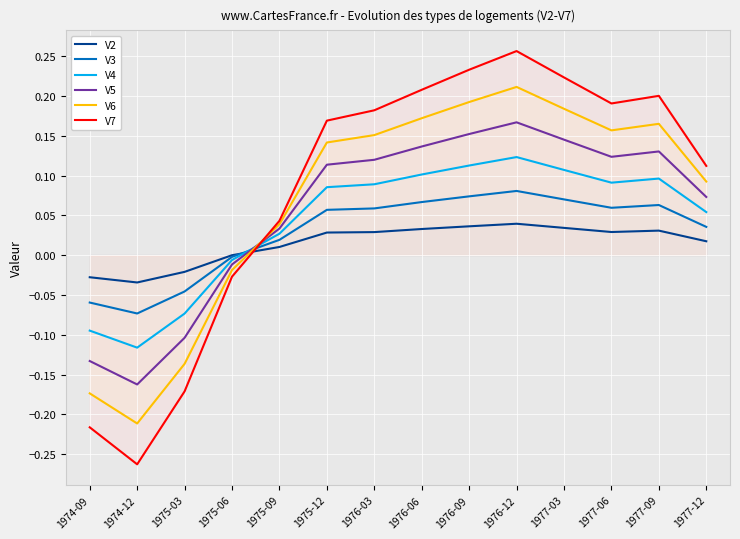

What is the total value across all series at 1974-09?

-0.7